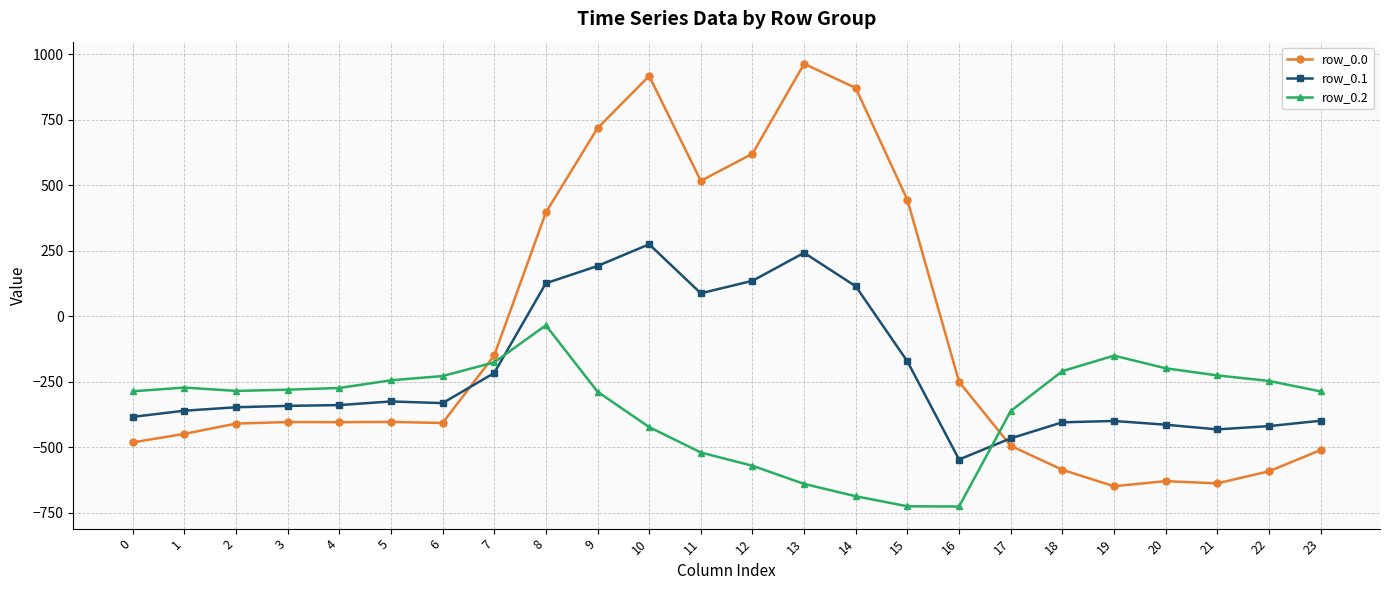

What is the highest value of the row_0.0 series?

962.7